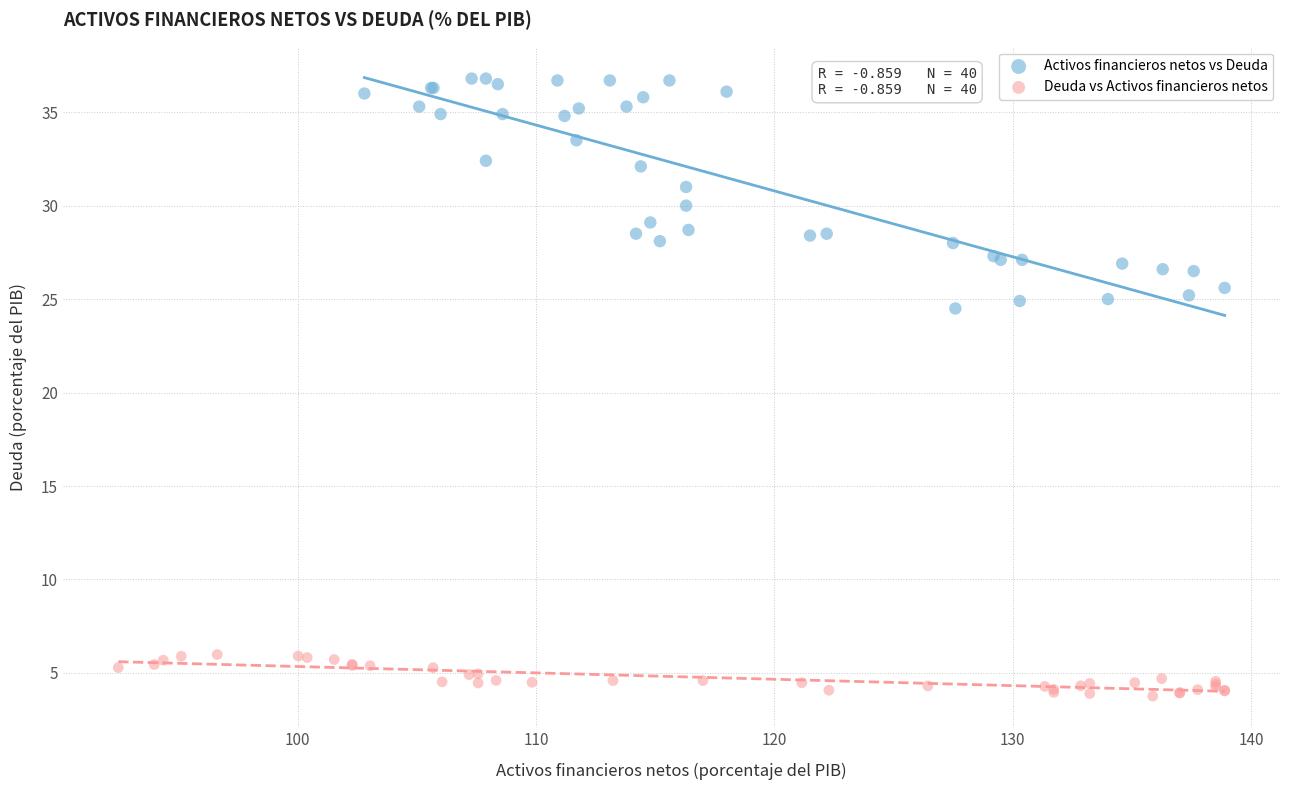

Which series reaches the minimum Y coordinate?

Deuda vs Activos financieros netos